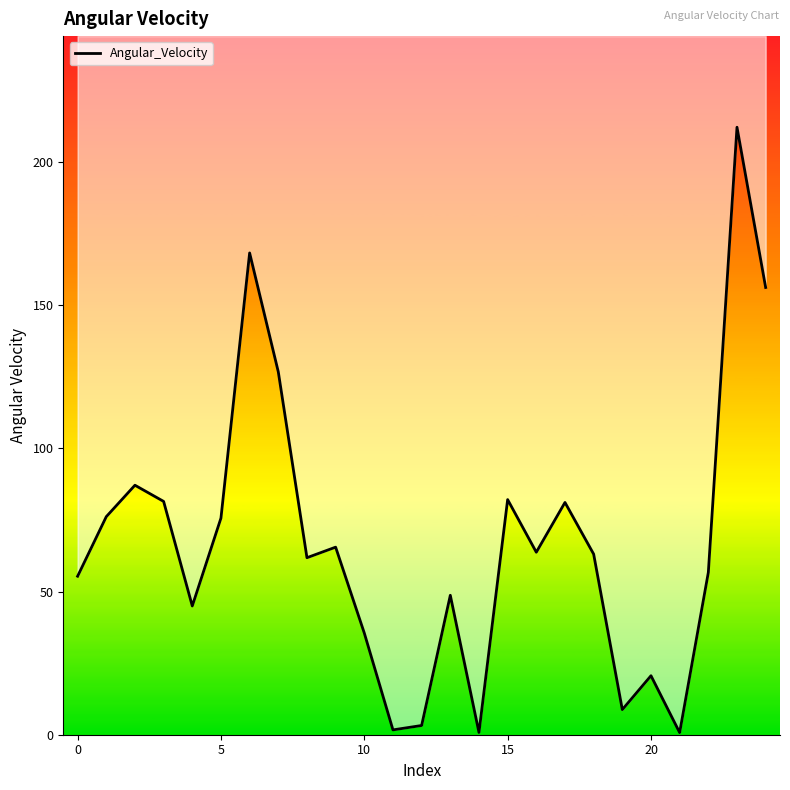

Is it true that the value at 10 is 49.5?

False